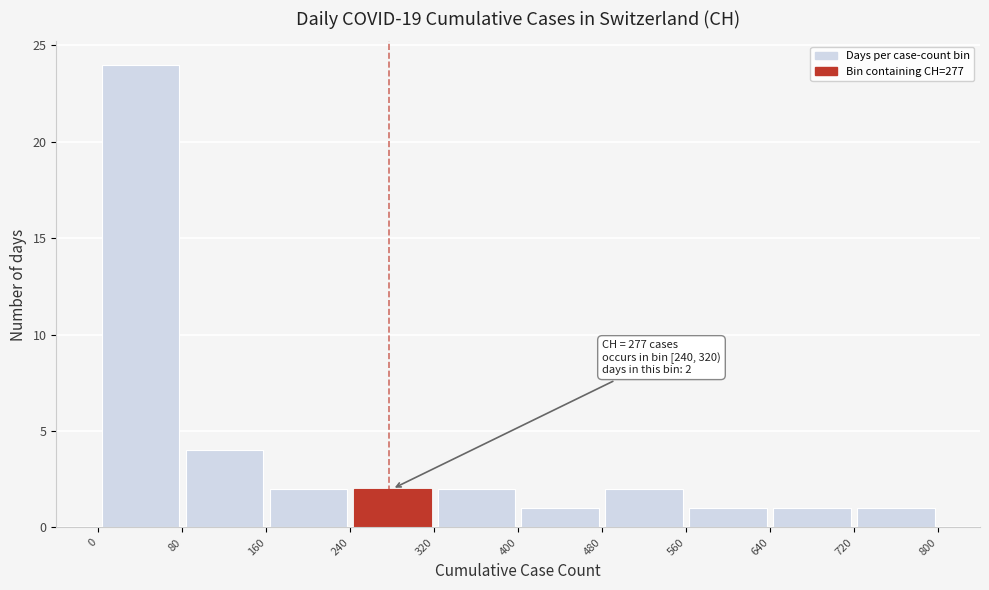

Which range on the x-axis has the tallest bar?

0 to 80